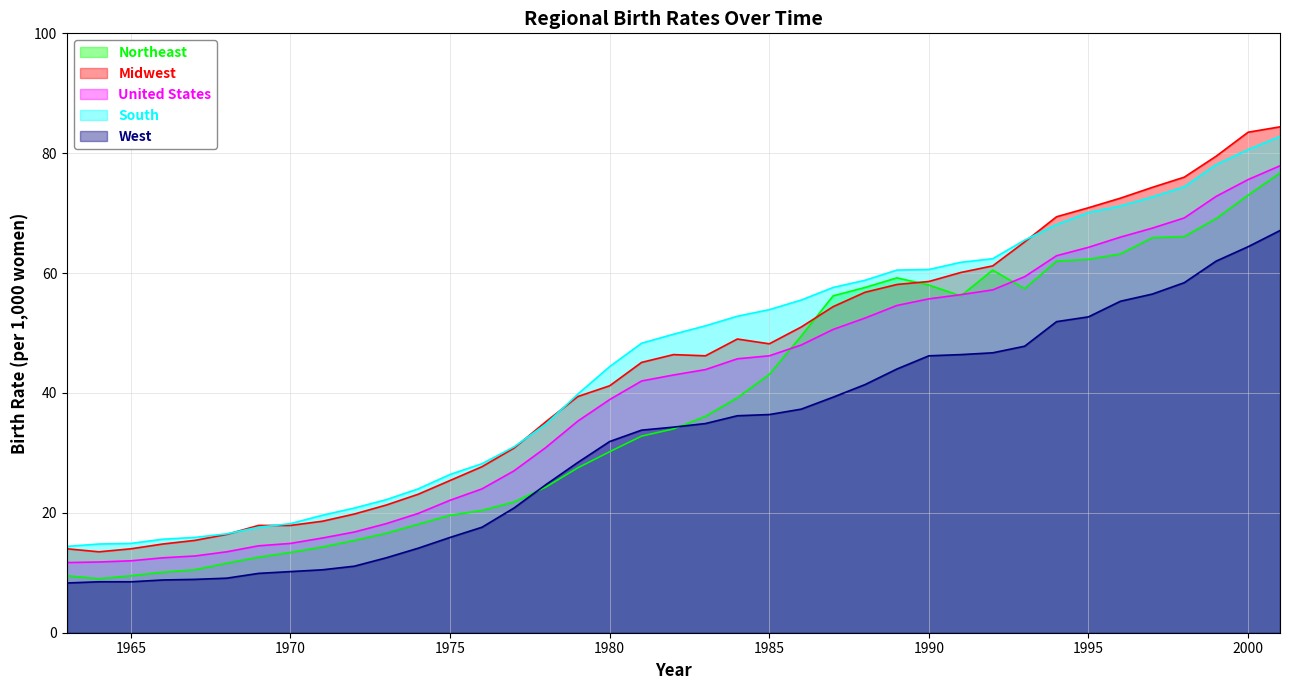

How many categories are shown in the chart?

39